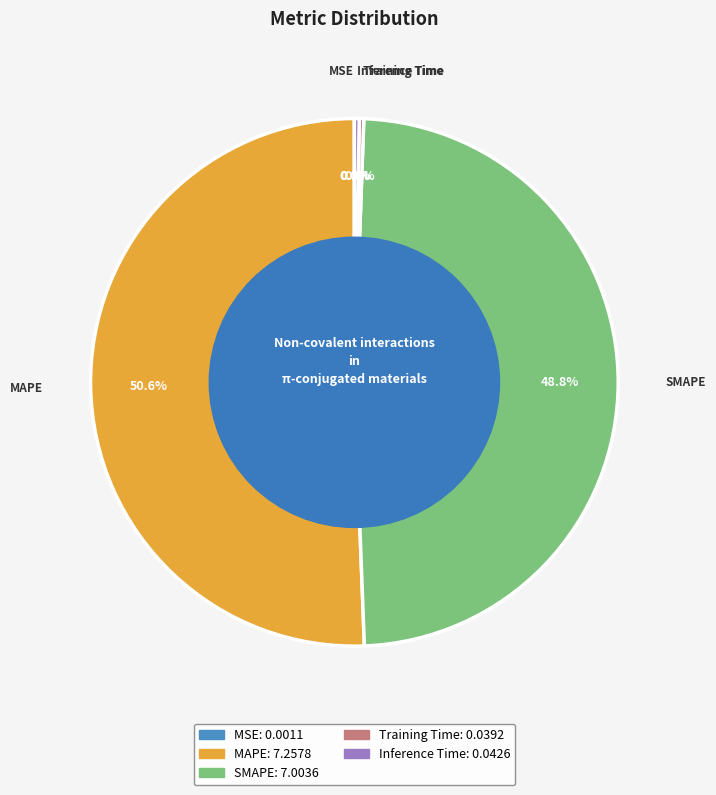

Does SMAPE account for over 50% of the chart?

No